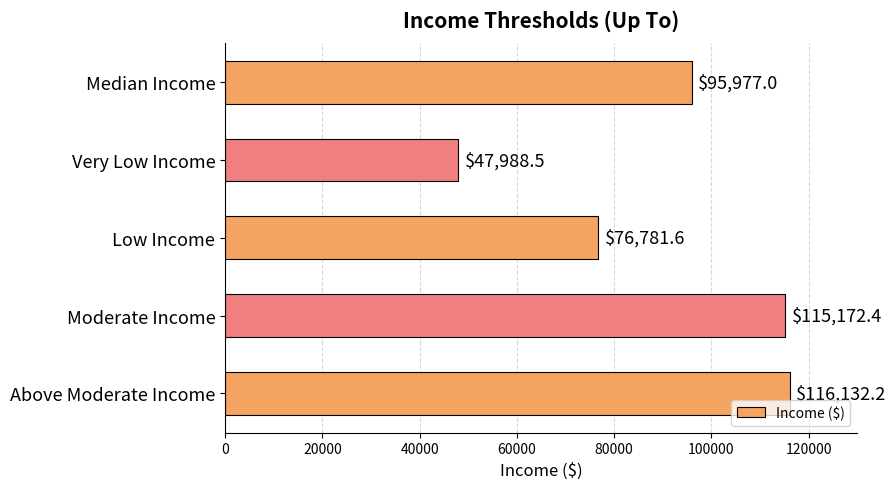

What is the smallest value displayed?

47988.5